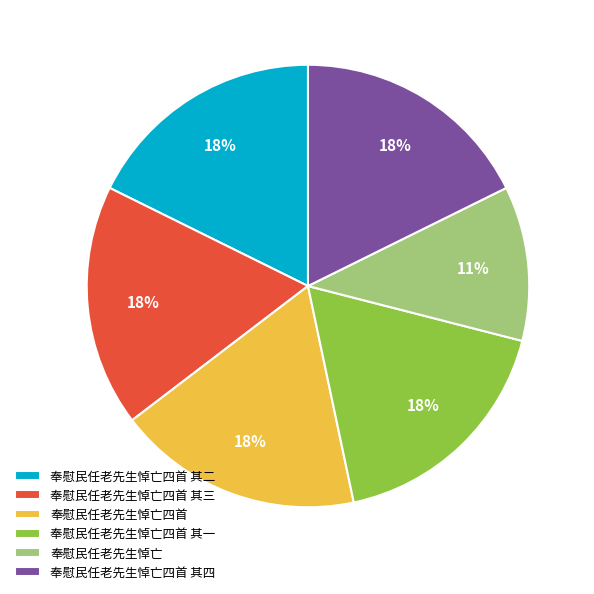

Is there any slice that represents more than half of the pie?

No